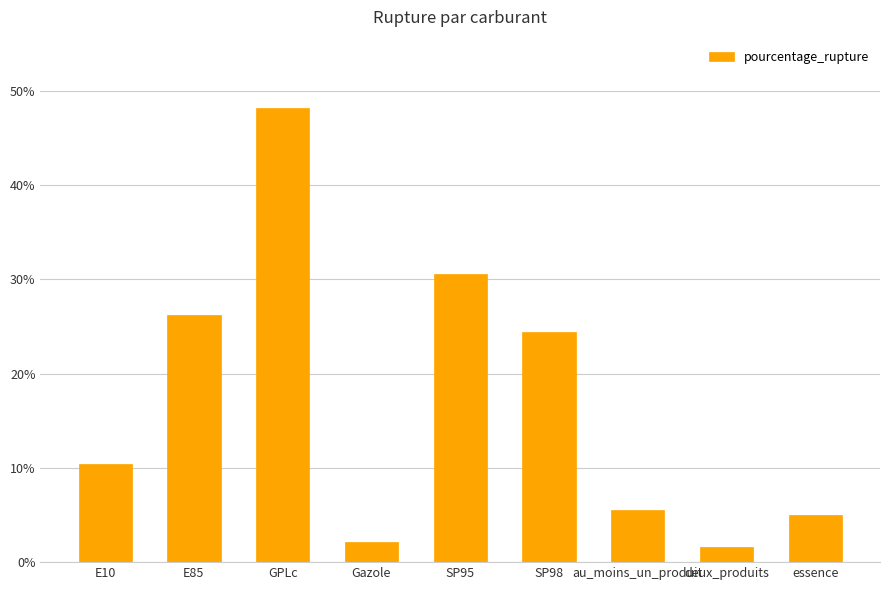

At which label does the data first exceed 10?

E10